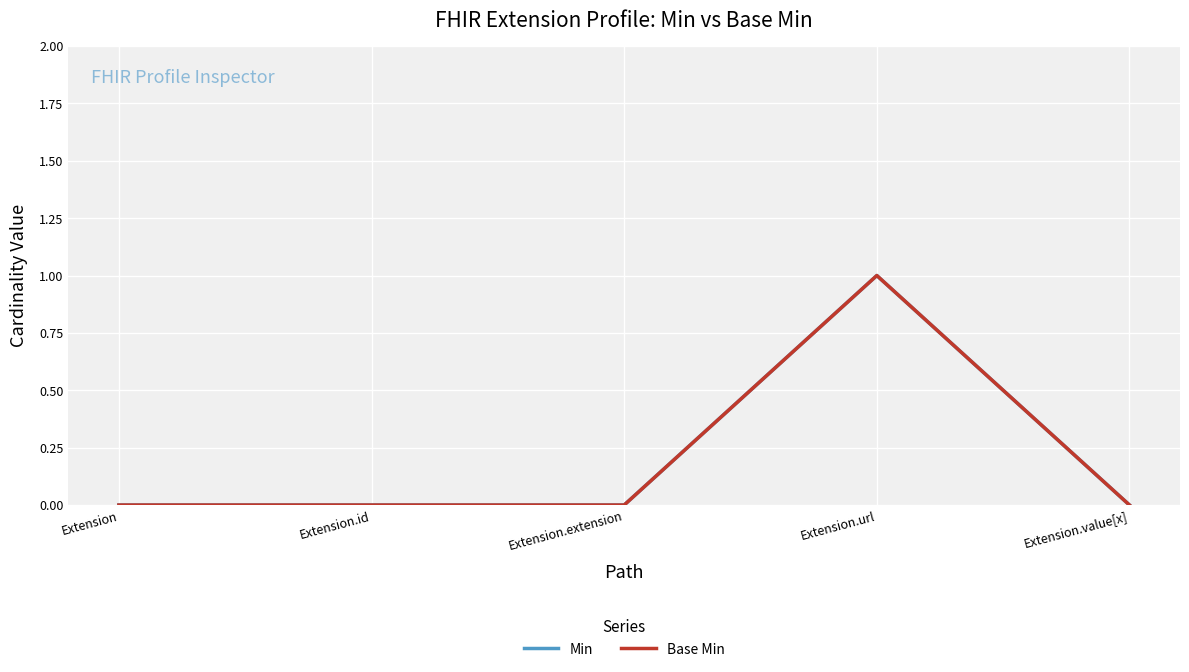

In Base Min, how many points are higher than both neighbors (excluding endpoints)?

1